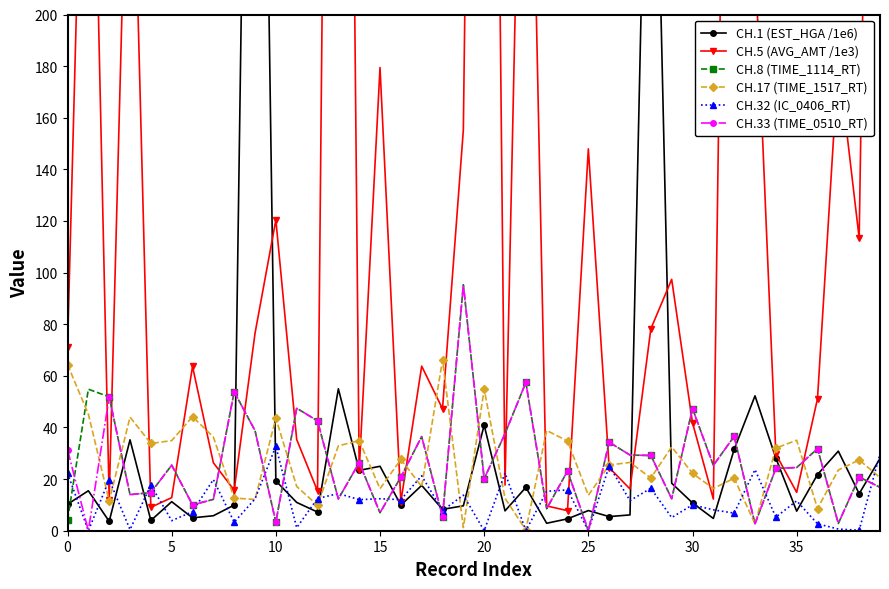

What is the total value across all series at 11?

159.6